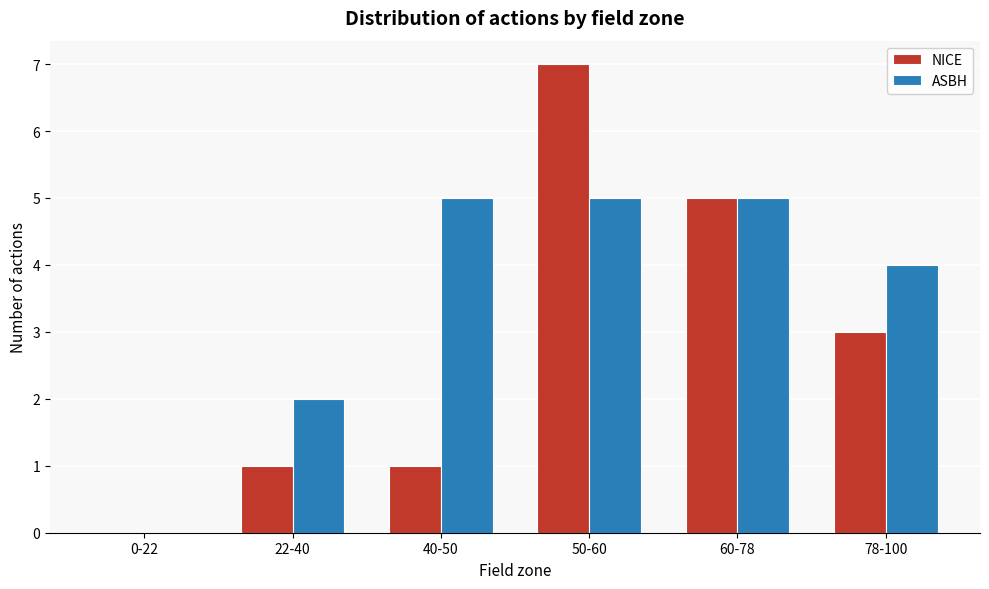

Reading left to right, transcribe all the data shown in this chart.

NICE: 0-22=0	22-40=1	40-50=1	50-60=7	60-78=5	78-100=3
ASBH: 0-22=0	22-40=2	40-50=5	50-60=5	60-78=5	78-100=4